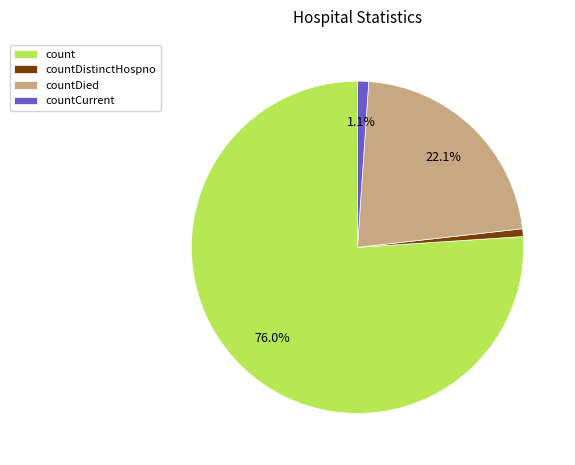

Is it true that countCurrent is 7% of the pie?

False